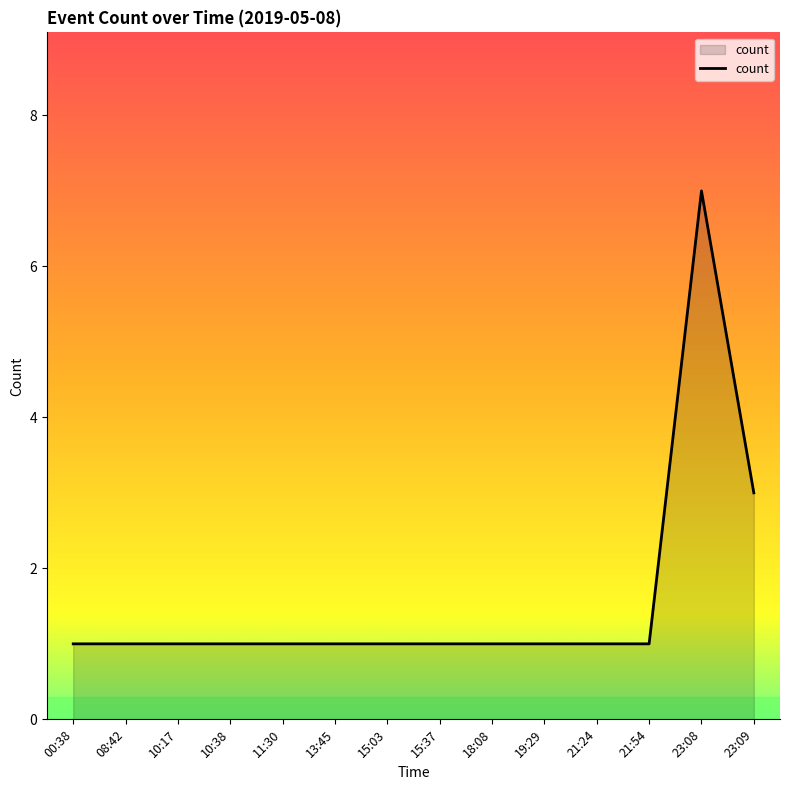

What position from the right is 10:17?

12